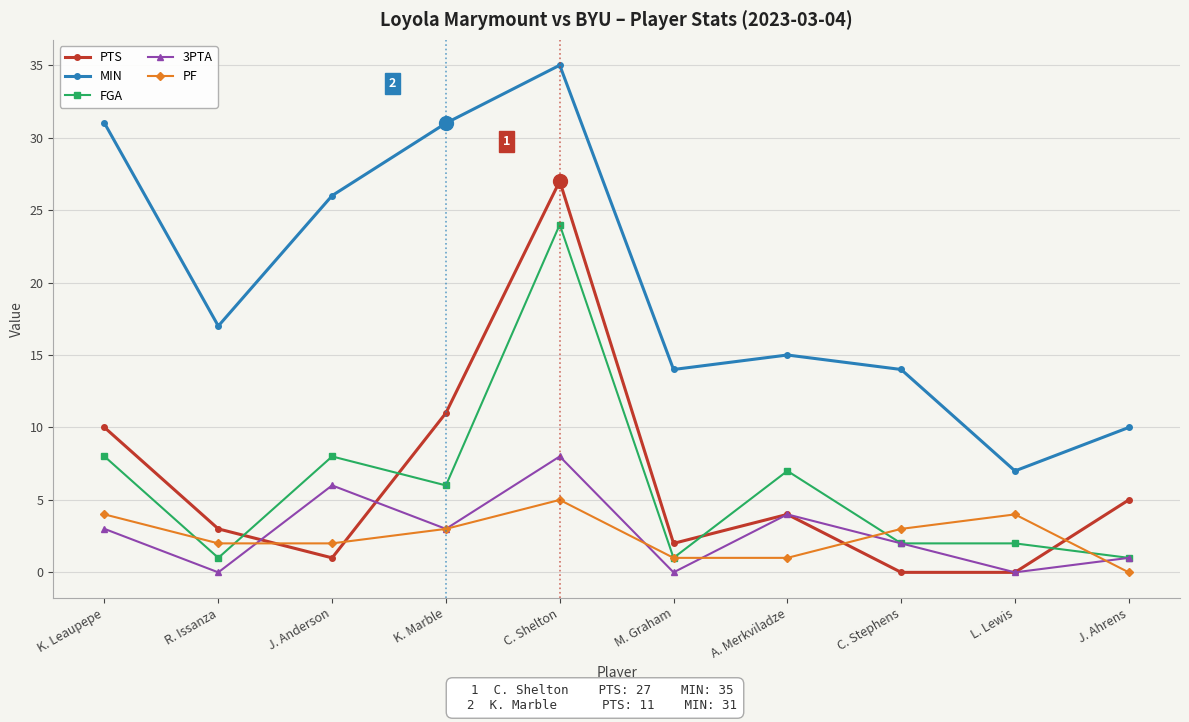

Does the chart display data point markers on the line(s)?

Yes